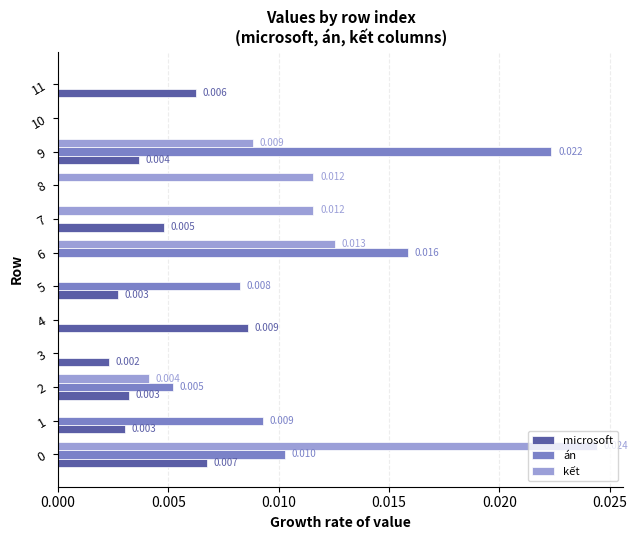

Is the value of án at 9 greater than the value of microsoft at 10?

Yes